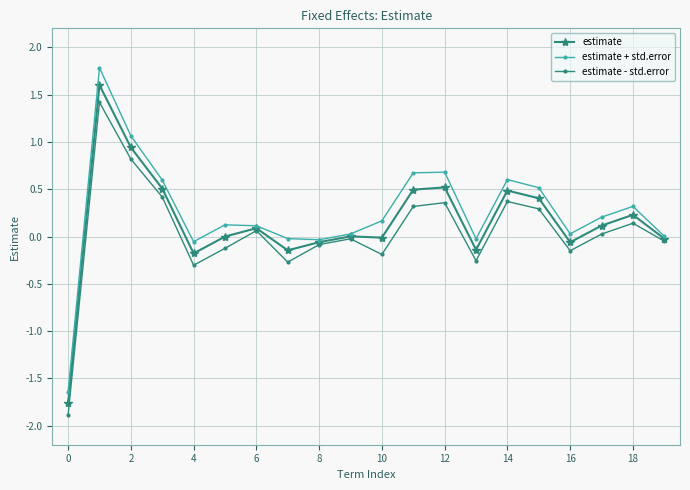

True or false: estimate has more than 1 interior local peaks.

True